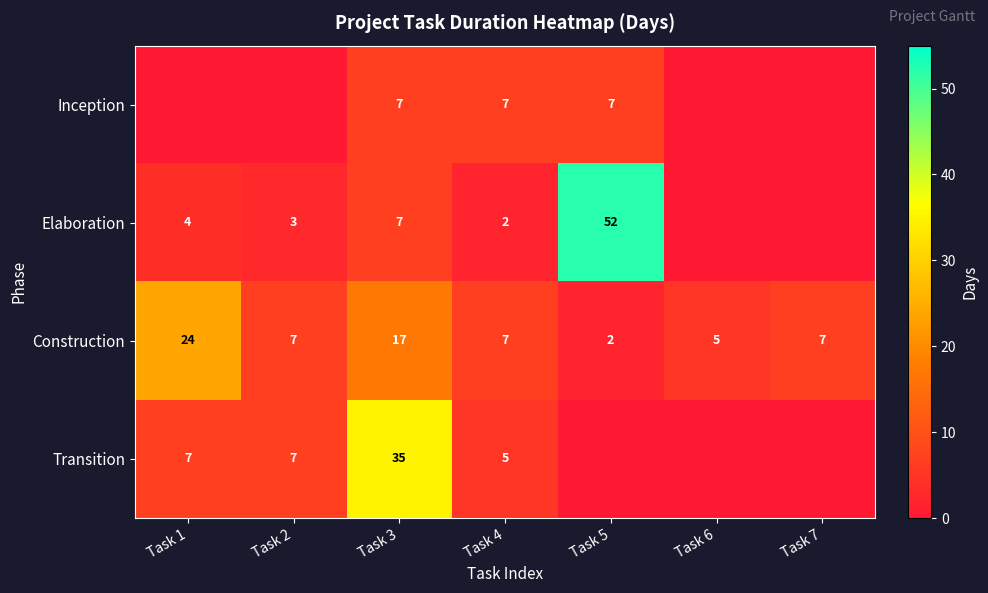

What is the total value across all series at Task 5?

61